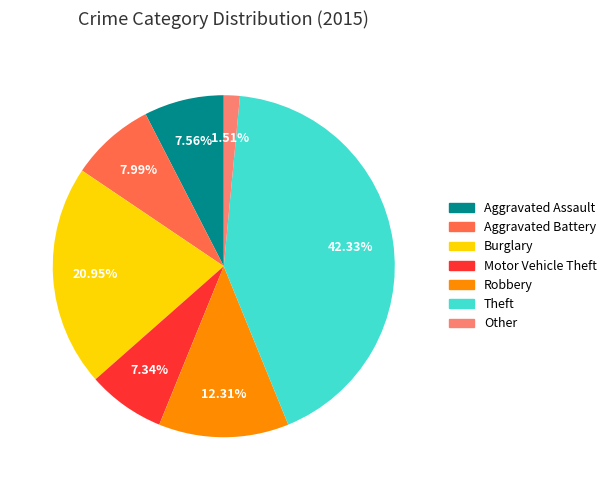

To the nearest percent, what percentage of the pie is Aggravated Battery?

8%